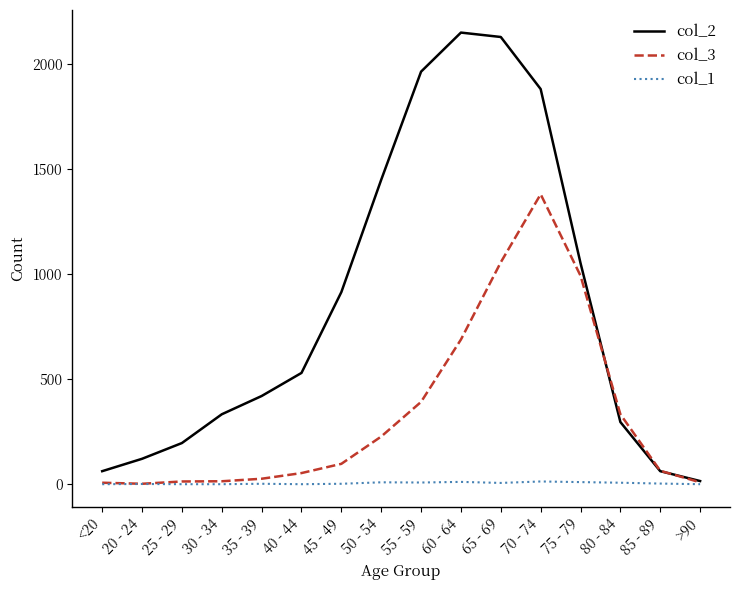

What is the total value across all series at 30 - 34?

347